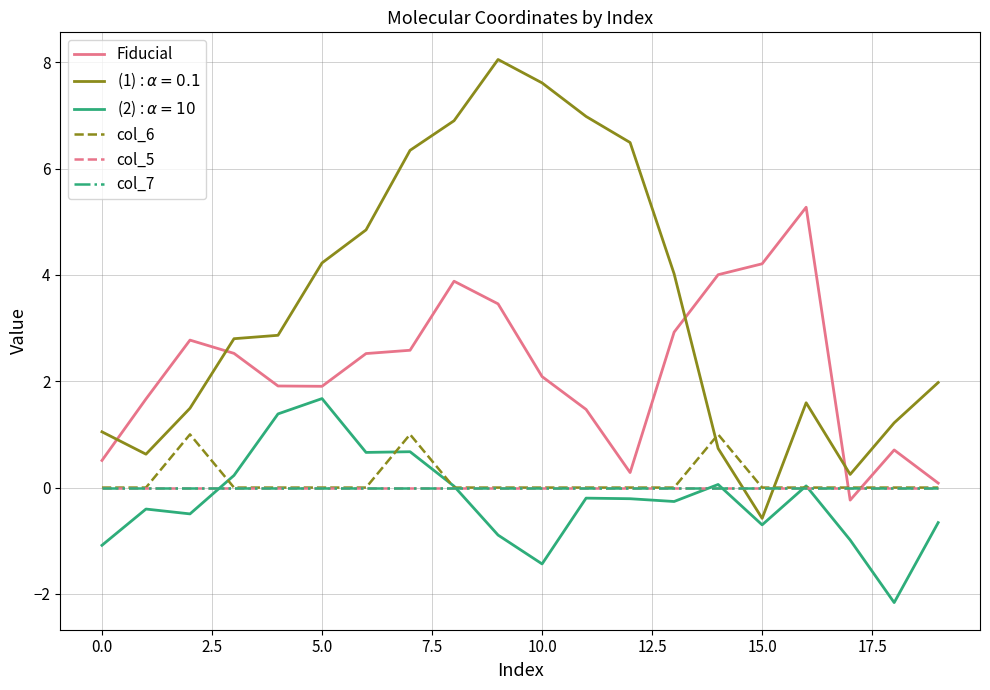

Which series ends up on top after the final intersection of col_7 and Fiducial?

Fiducial